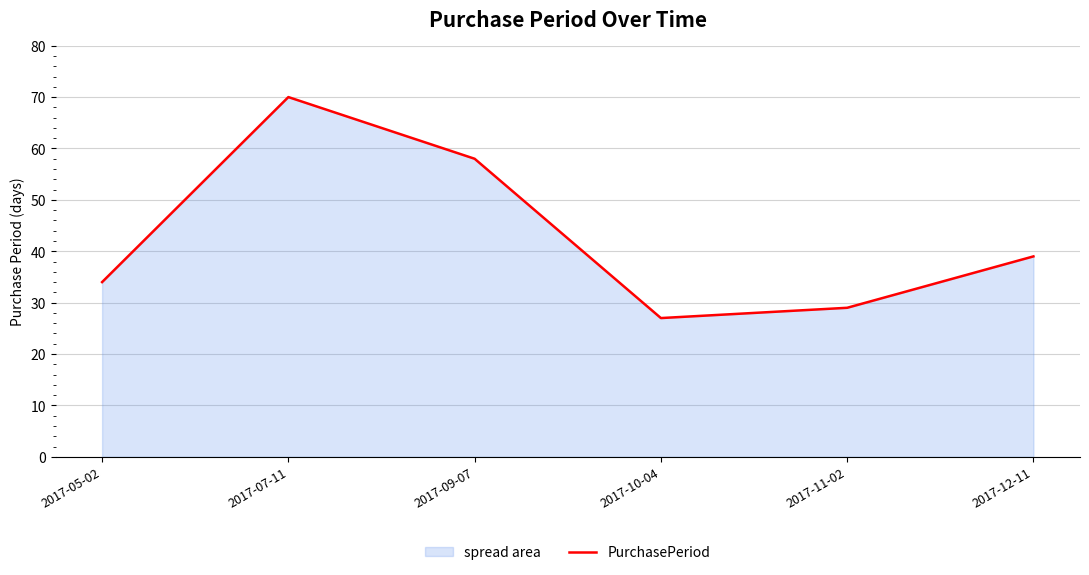

How many series are shown in this chart?

1